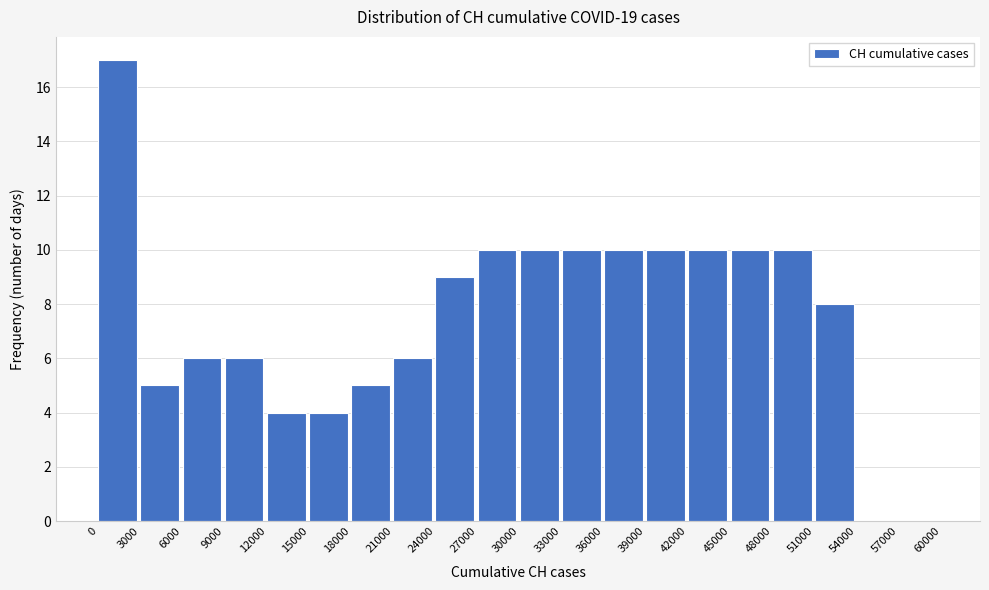

How tall is the bar that spans 33000 to 36000 on the x-axis? The values are not printed on the chart, so give them approximately, as read against the axis.

10